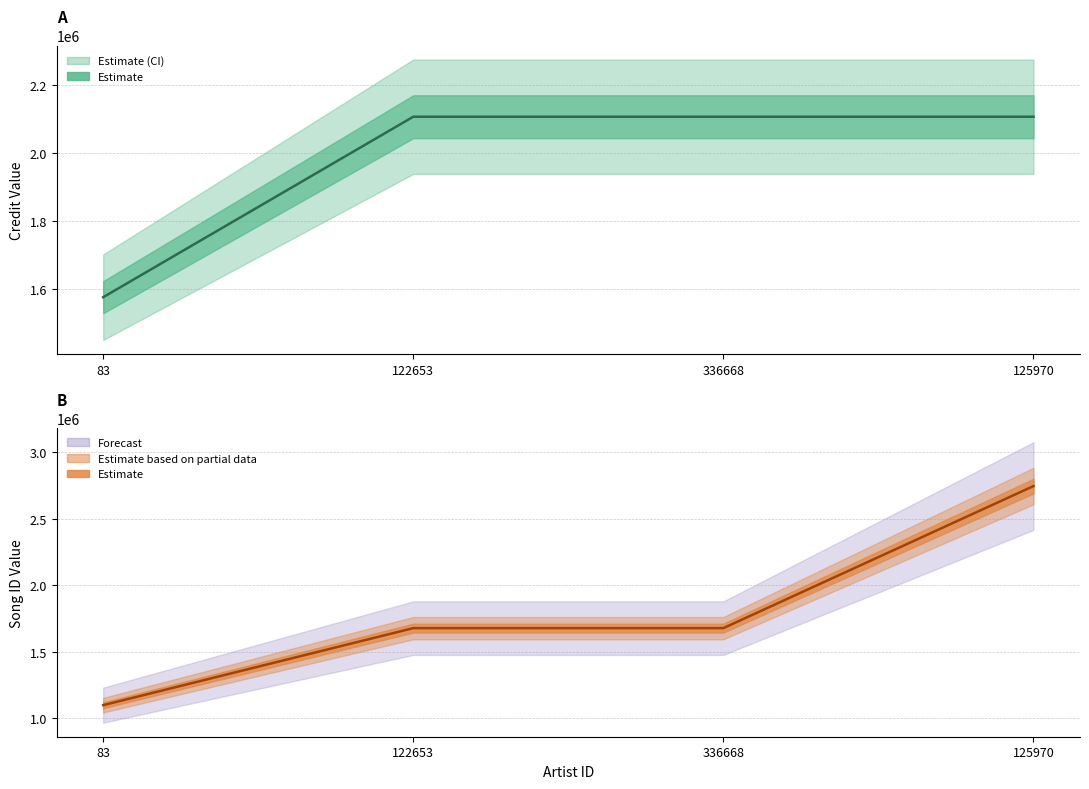

At which label does credit first exceed 2107060?

125970